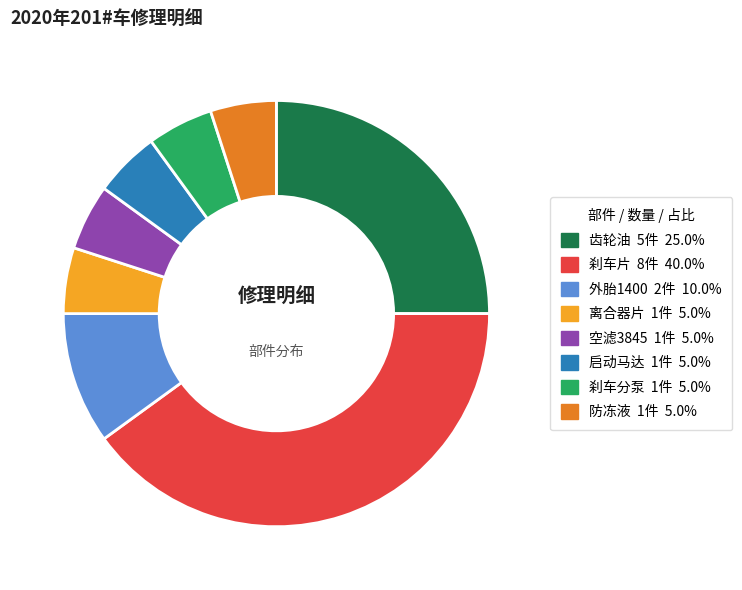

Is there a majority slice in this chart?

No